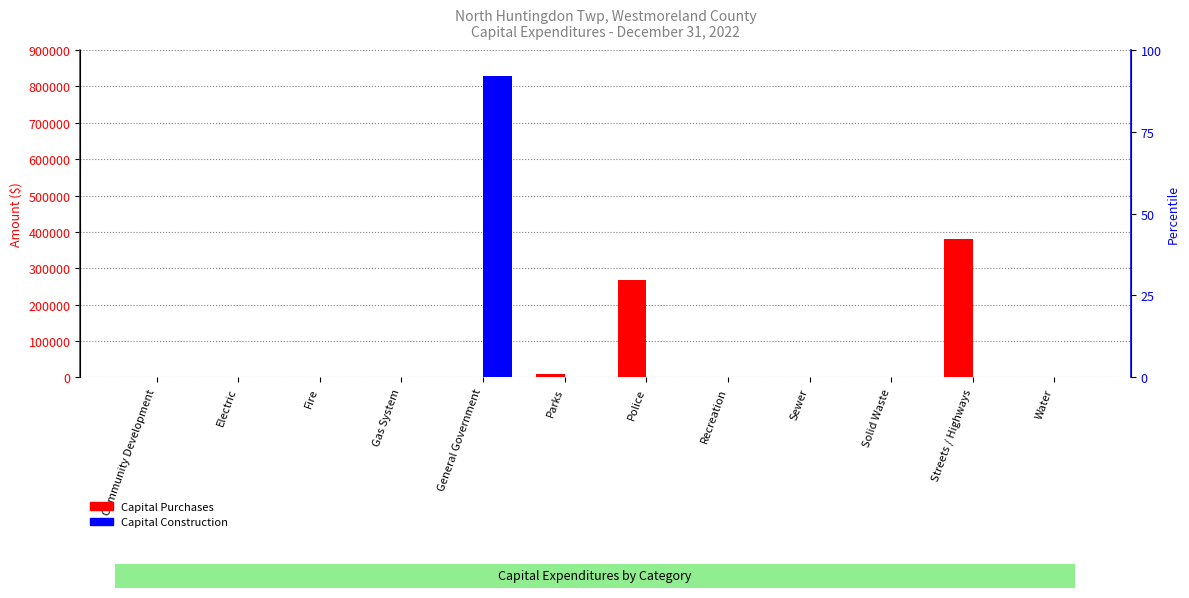

How many bars are there in each group?

2